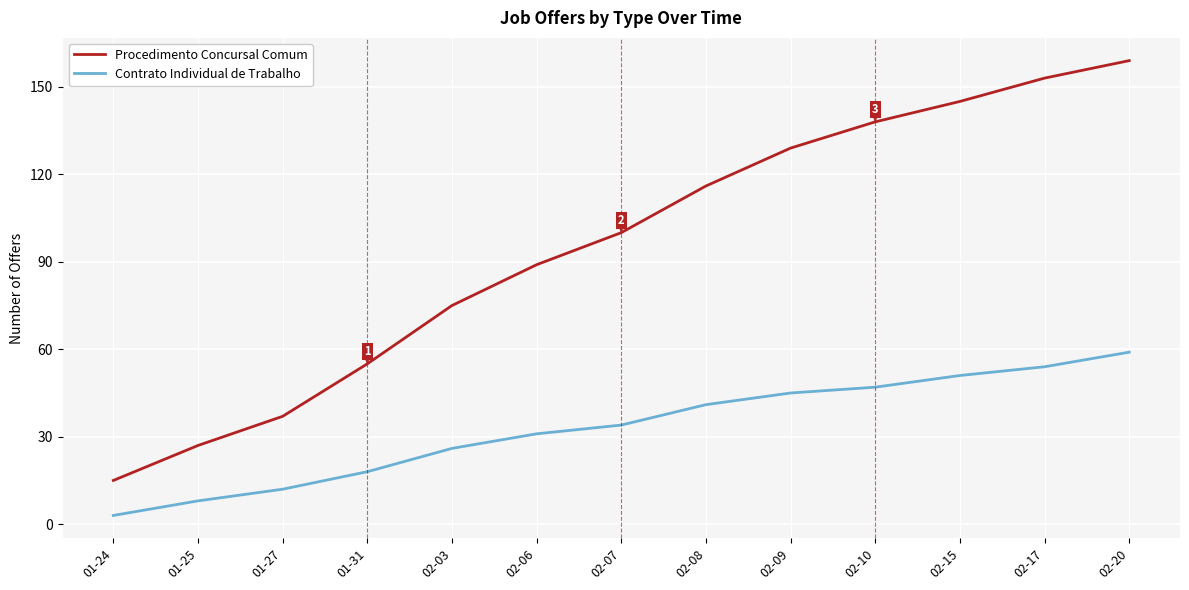

Reading left to right, transcribe all the data shown in this chart.

Procedimento Concursal Comum: 01-24=15	01-25=27	01-27=37	01-31=55	02-03=75	02-06=89	02-07=100	02-08=116	02-09=129	02-10=138	02-15=145	02-17=153	02-20=159
Contrato Individual de Trabalho: 01-24=3	01-25=8	01-27=12	01-31=18	02-03=26	02-06=31	02-07=34	02-08=41	02-09=45	02-10=47	02-15=51	02-17=54	02-20=59